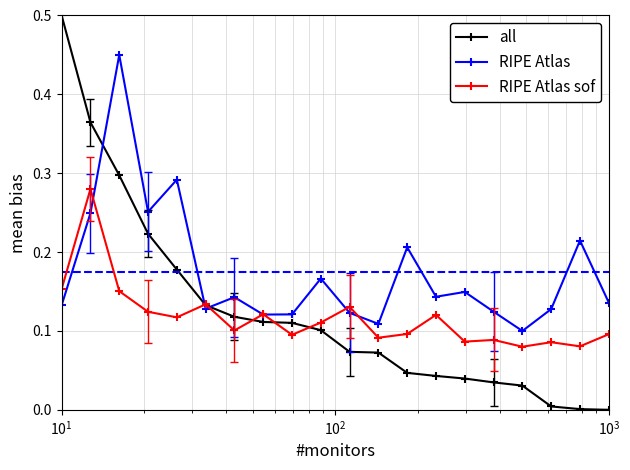

Which series has the largest total across all categories?

RIPE Atlas